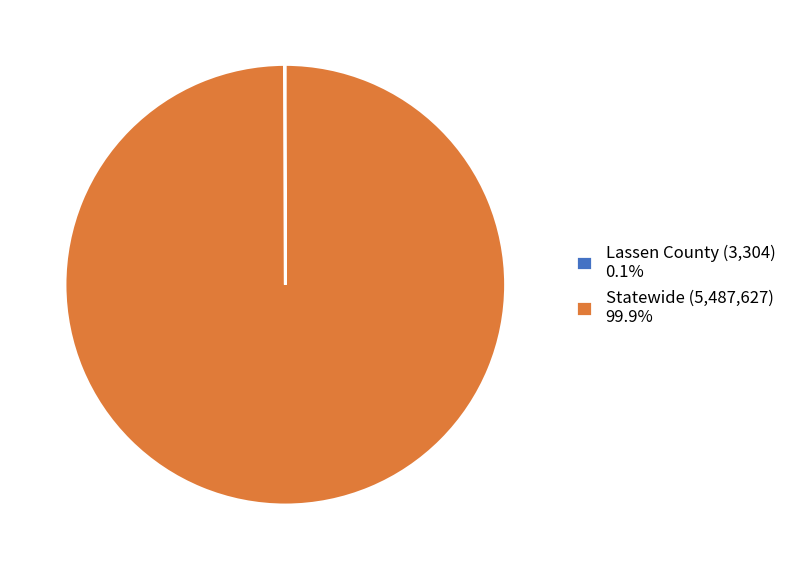

Does any single category account for the majority?

Yes